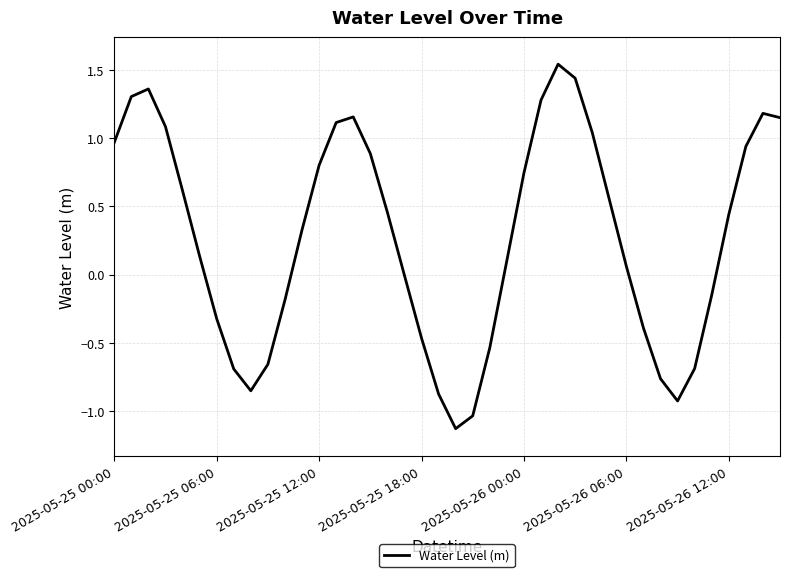

What is the difference between the maximum and minimum values?

2.7